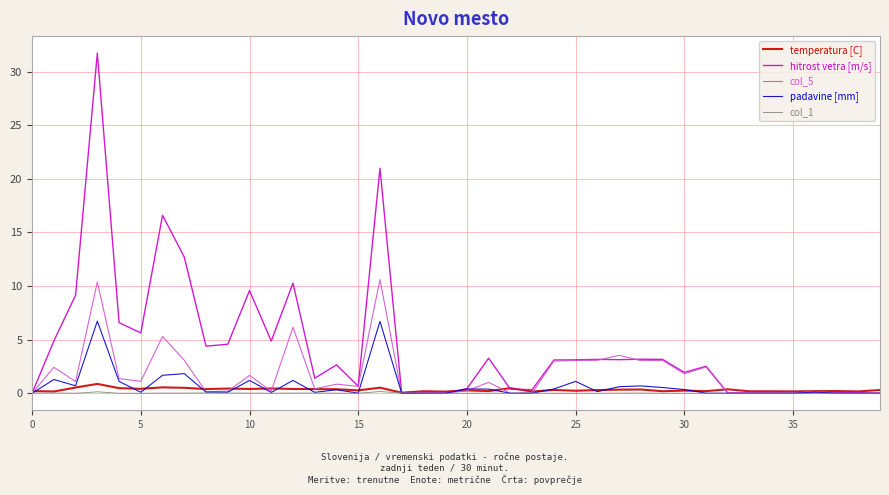

Which series has the largest total across all categories?

hitrost vetra [m/s]